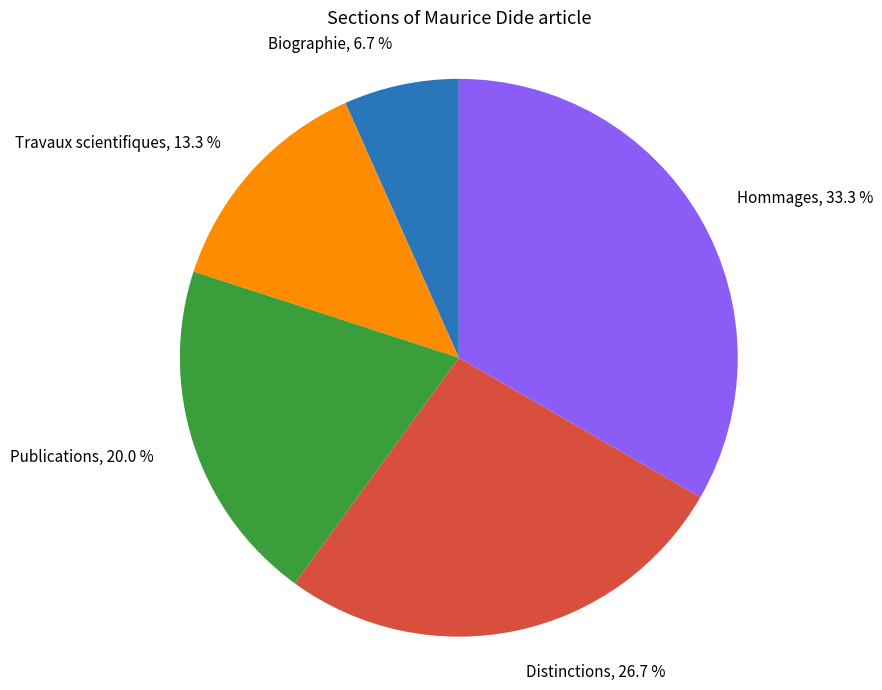

True or false: Hommages accounts for 40% of the total.

False